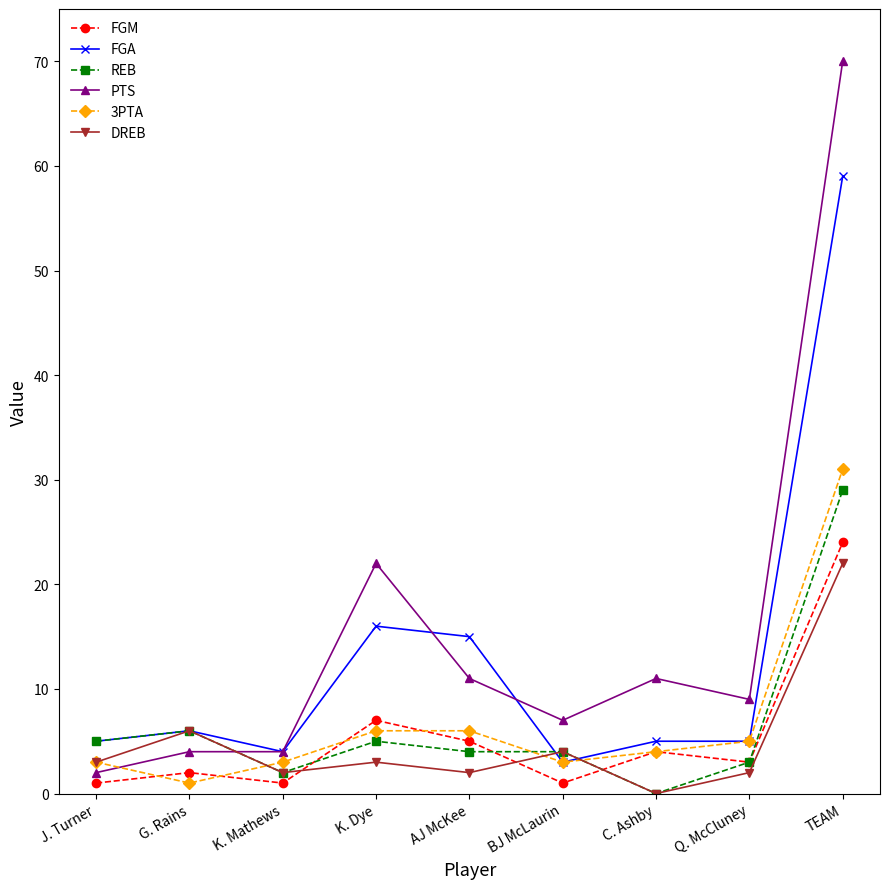

How many distinct data groups are displayed?

6